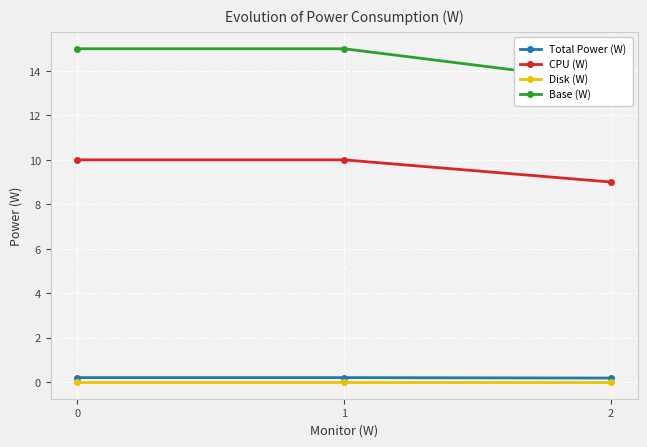

At 2, list the series in order from largest to smallest.

Base (W), CPU (W), Total Power (W), Disk (W)